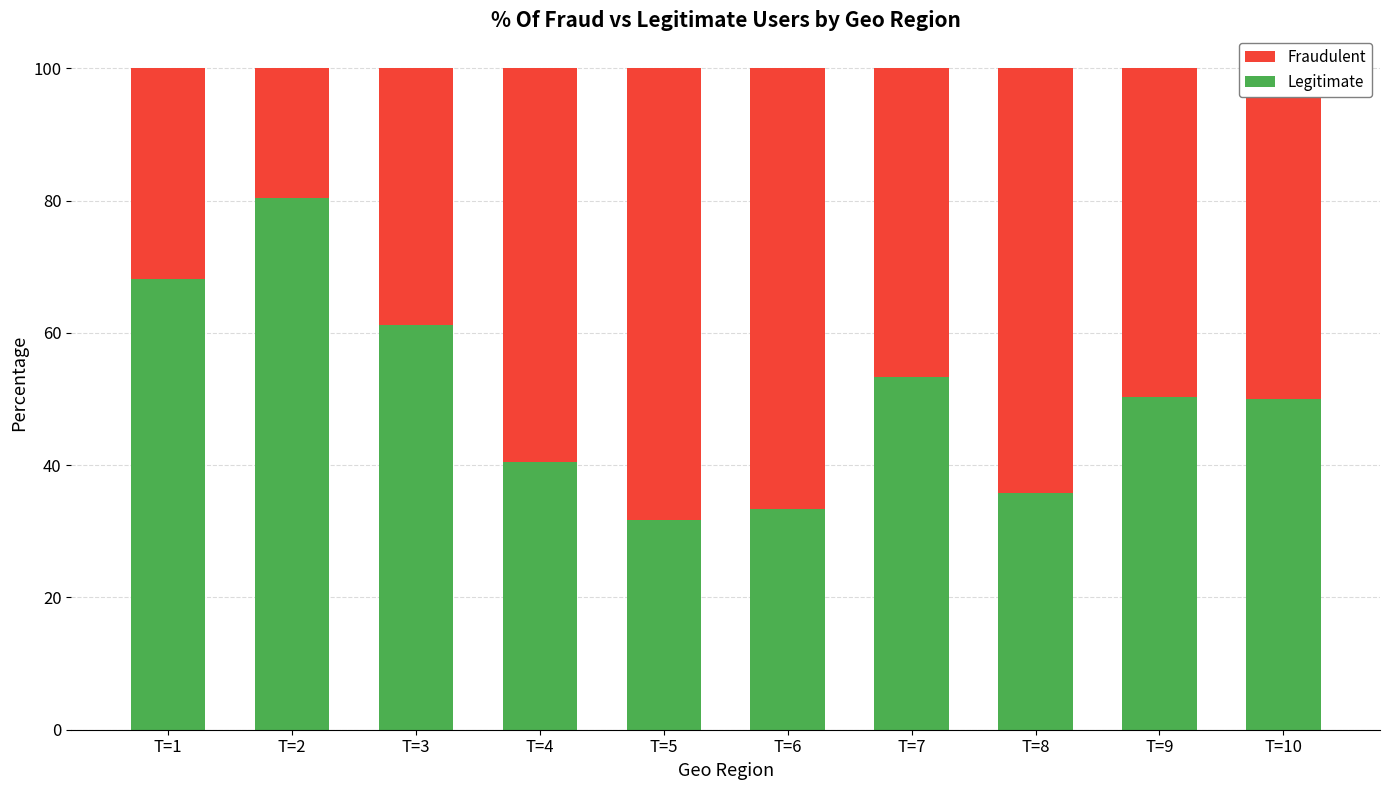

The value of Legitimate at T=1 is 96.9. True or false?

False